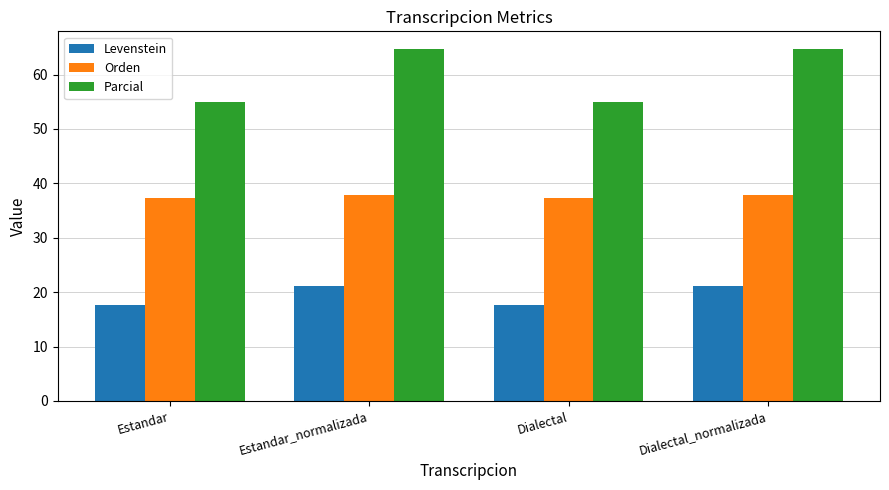

List the series in order of their peak value, lowest first.

Levenstein, Orden, Parcial